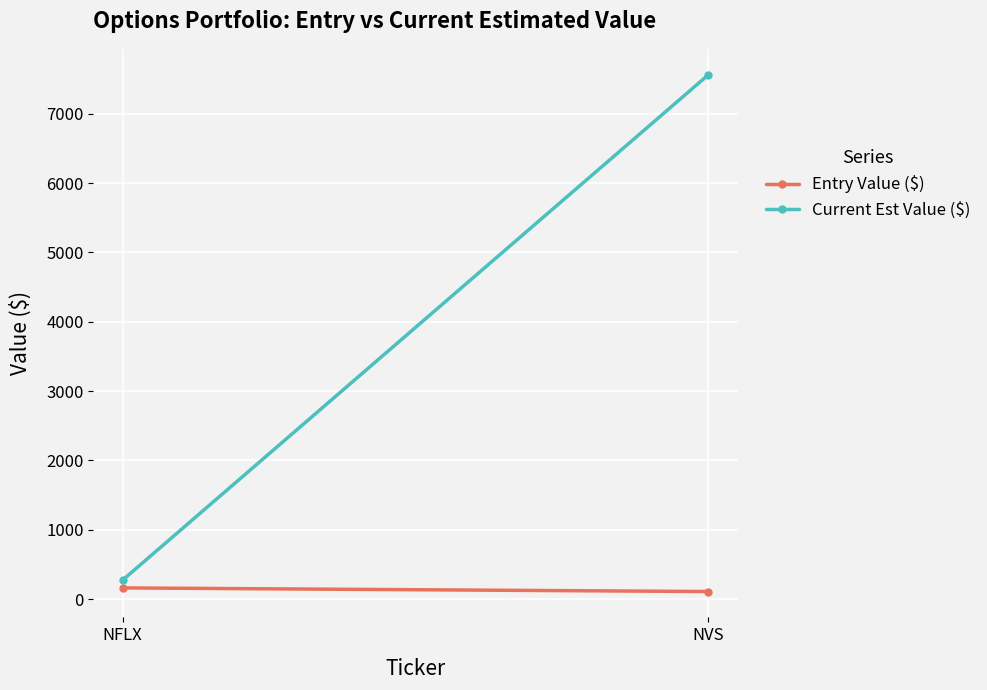

List the series in order of their overall mean, highest first.

Current Est Value ($), Entry Value ($)